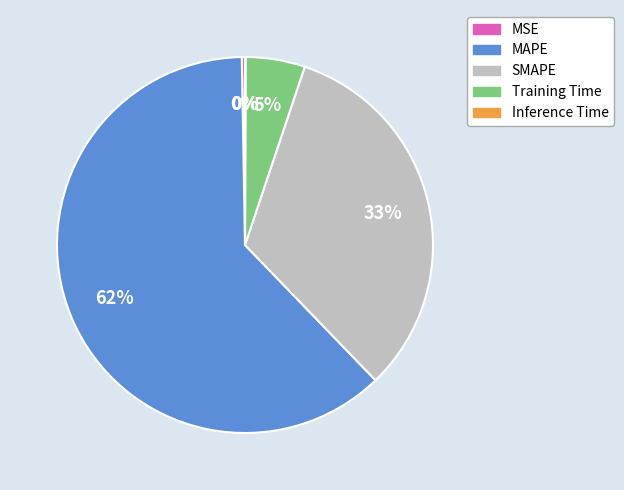

What is the largest slice in the pie chart?

MAPE